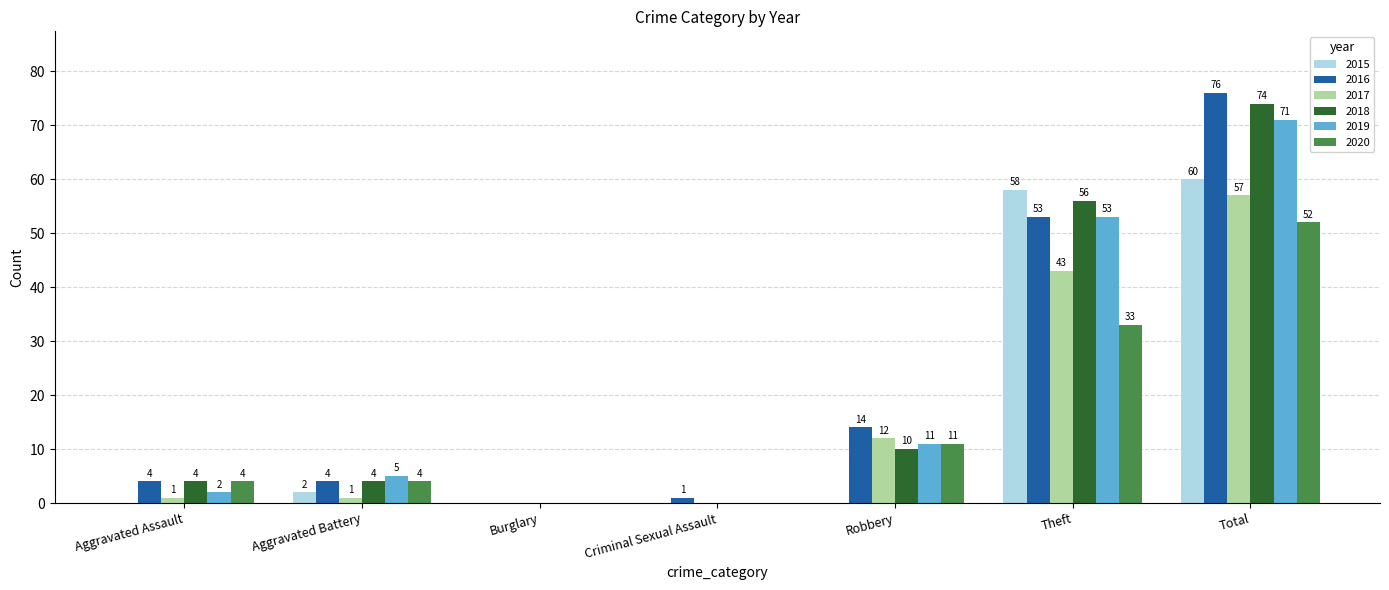

What is the sum of all 2015 values?

120